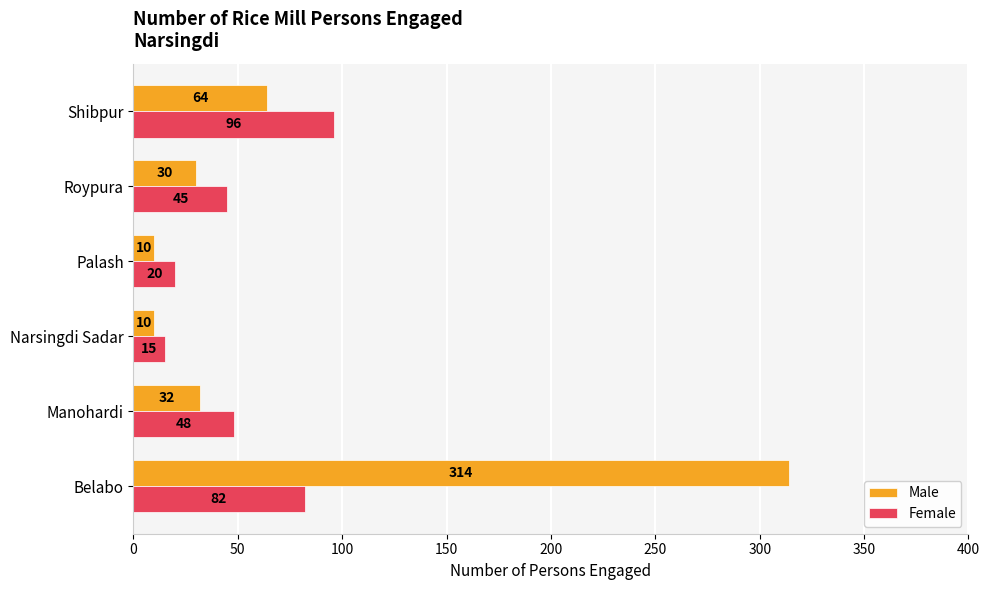

What is the lowest value of the Male series?

10